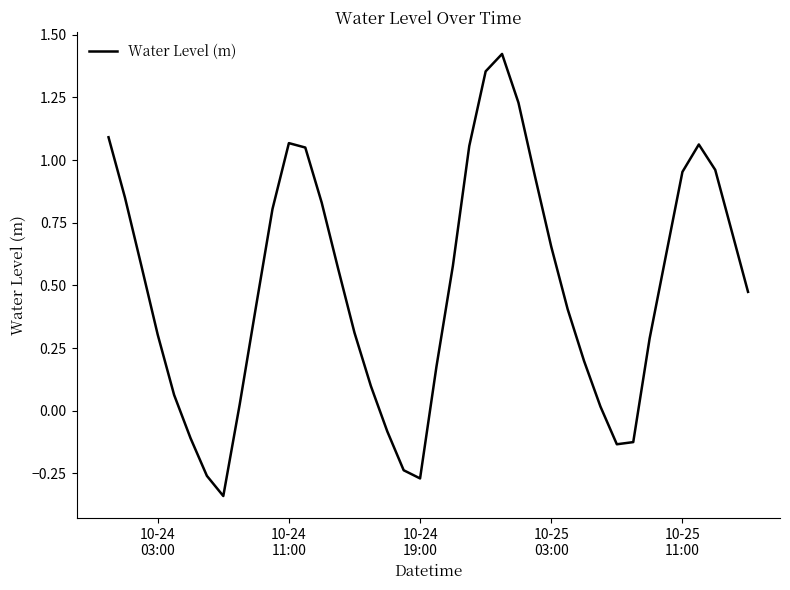

What is the difference between the maximum and minimum values?

1.8